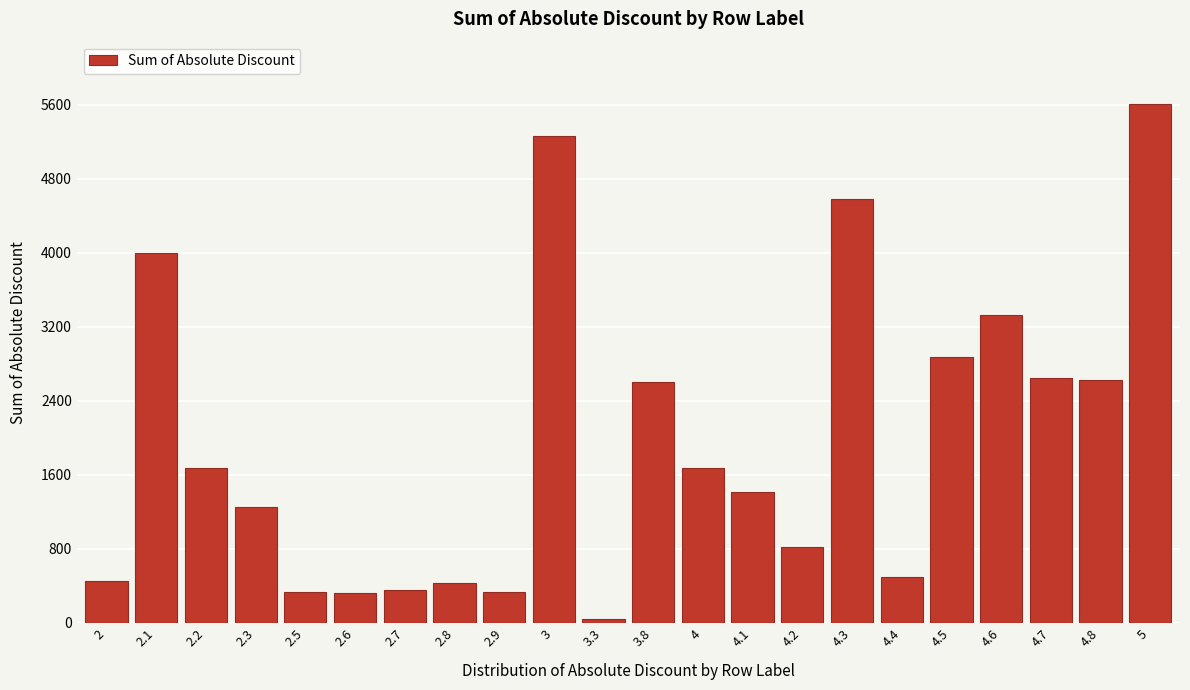

What is the greatest value displayed?

5611